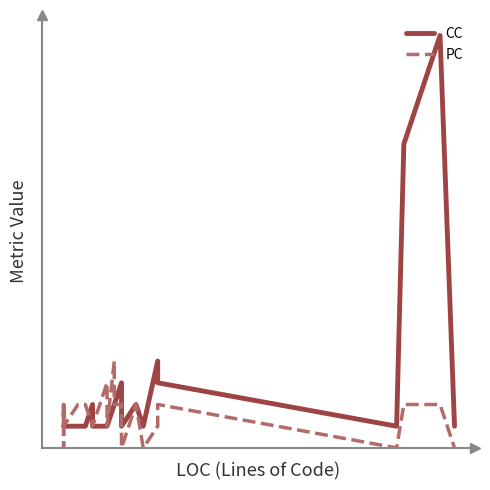

Count the number of categories in the chart.

40